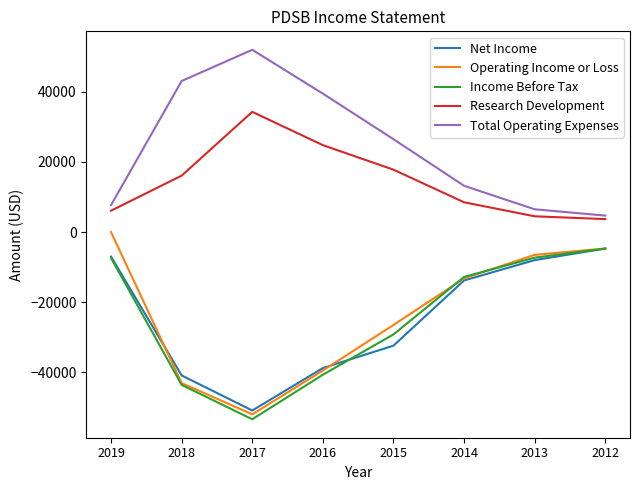

List the labels in order of Net Income value, largest first.

2012, 2019, 2013, 2014, 2015, 2016, 2018, 2017